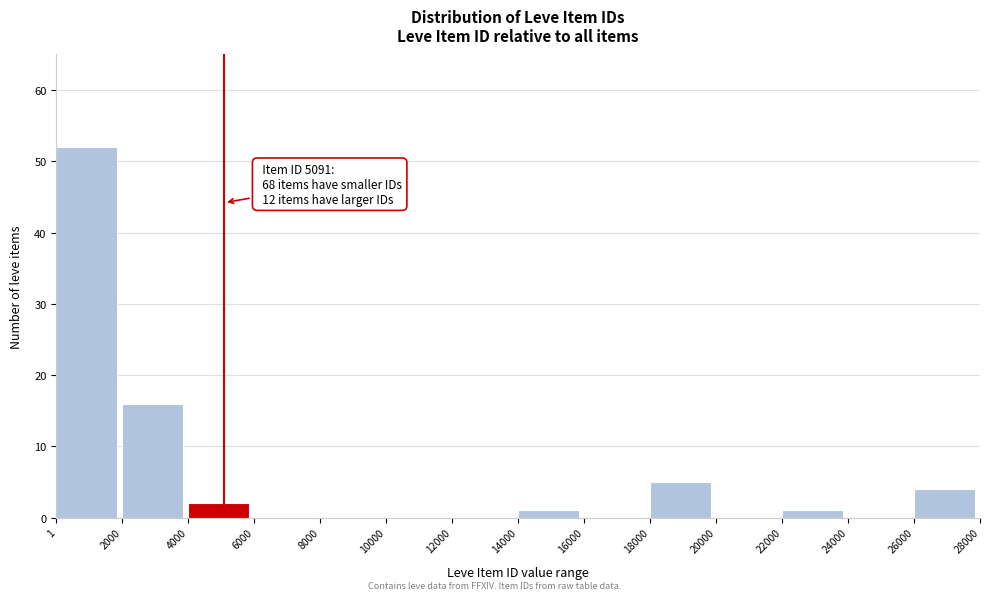

Which range on the x-axis has the tallest bar?

1 to 2000